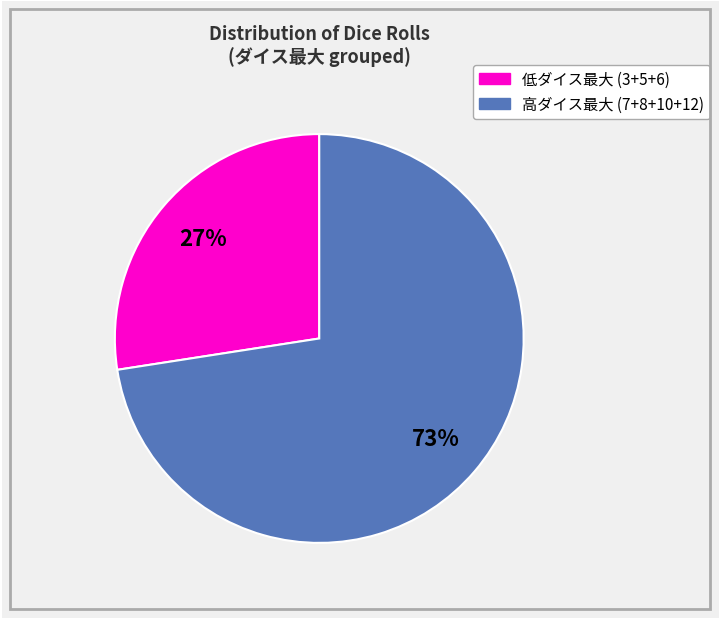

To the nearest percent, what is the average slice percentage?

50%